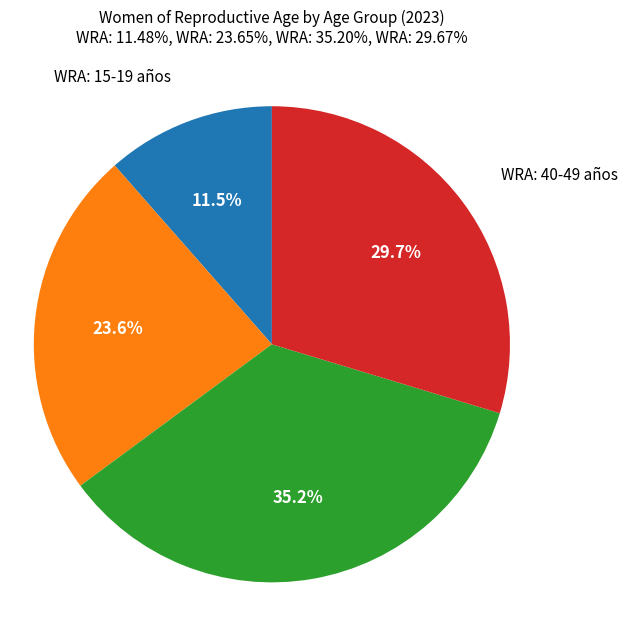

Does any single category account for the majority?

No